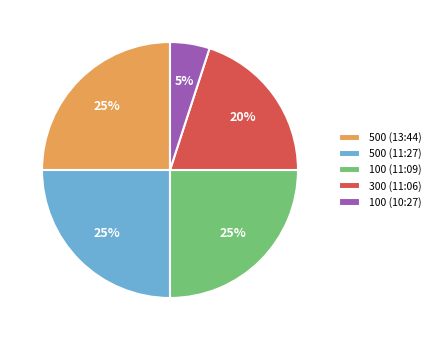

Which category has the smallest portion of the pie?

100 (10:27)